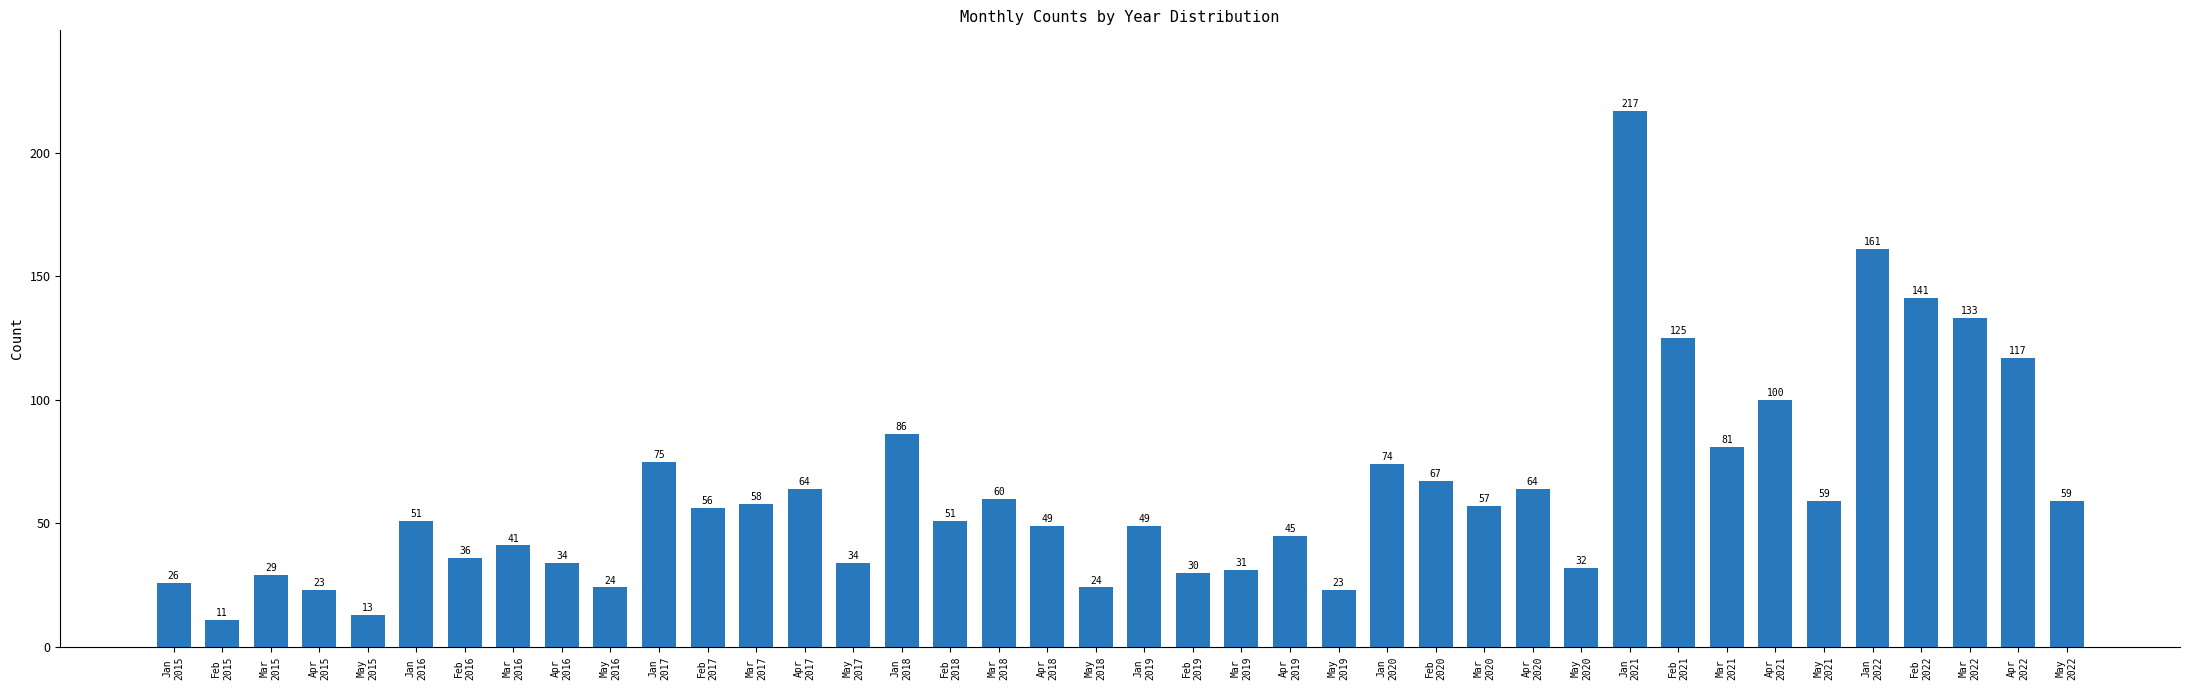

How many distinct data groups are displayed?

1